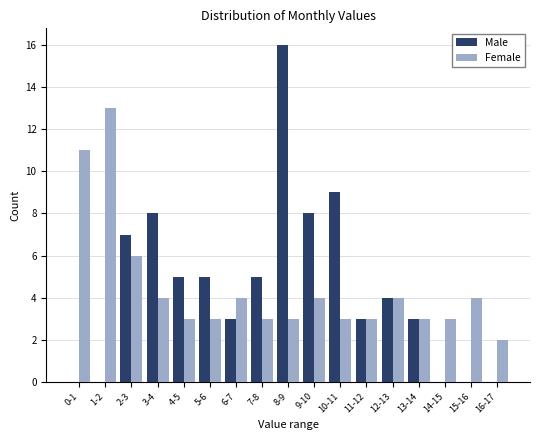

At which category is the sum across all series the highest?

8-9